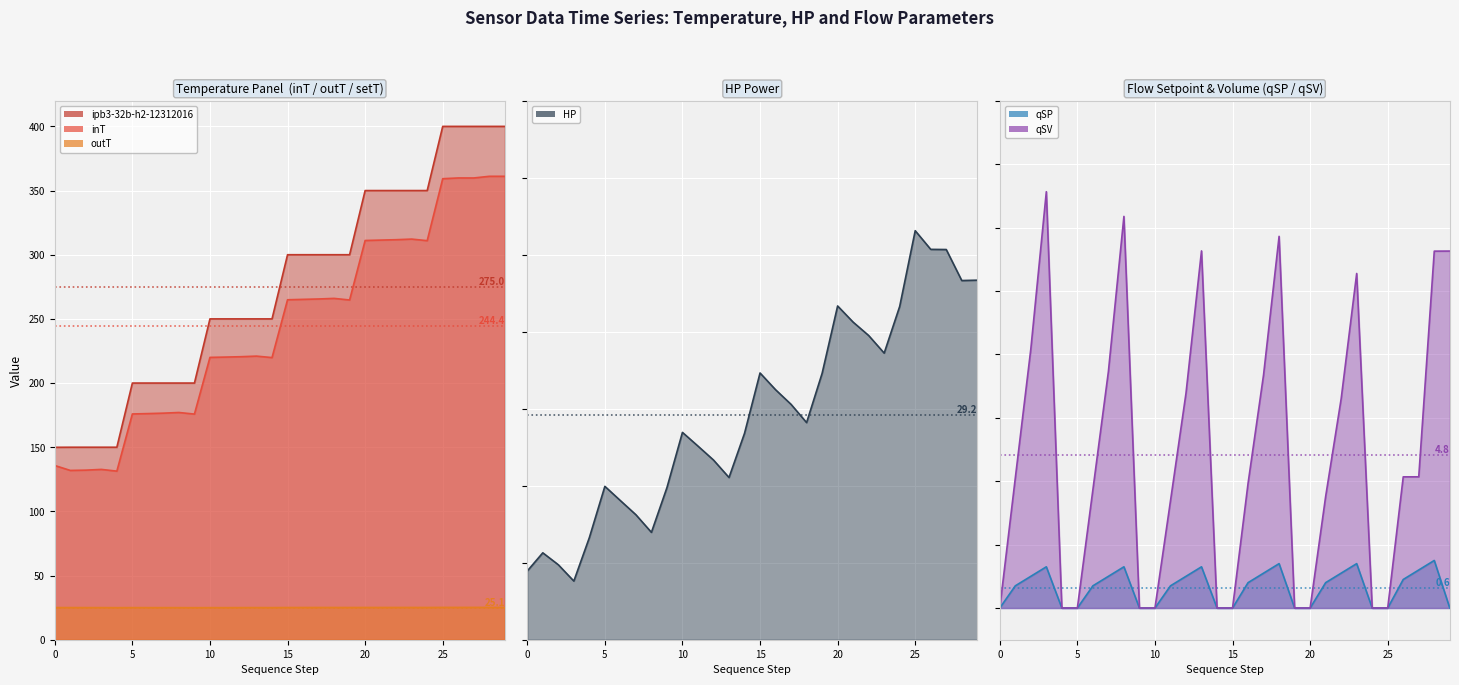

Is it true that outT equals 25.2 at 29?

True